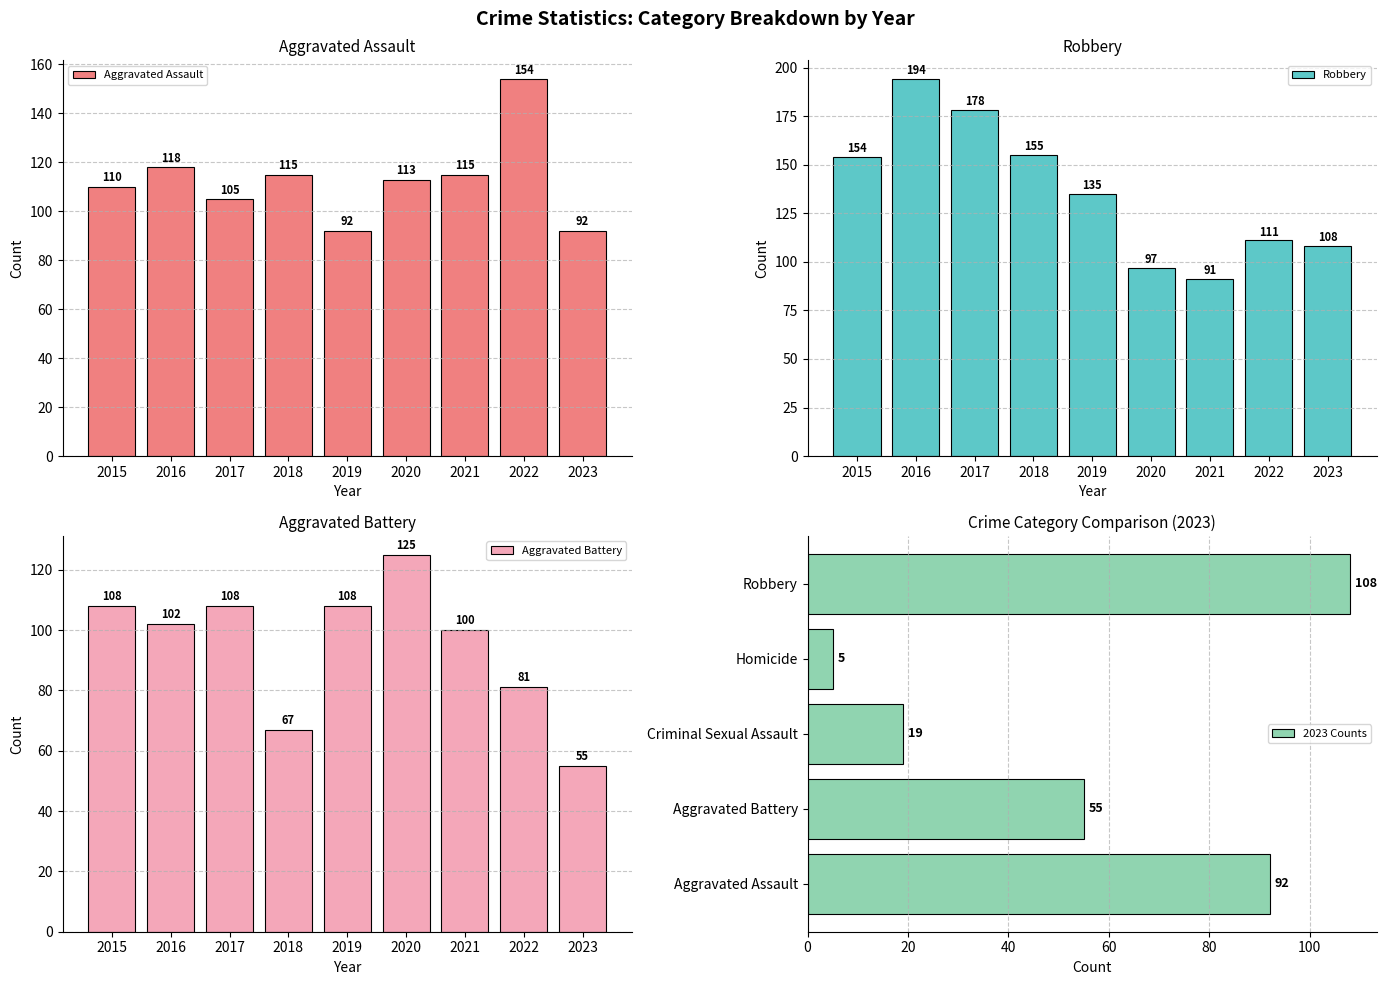

Is it true that Robbery equals 154 at 2015?

True